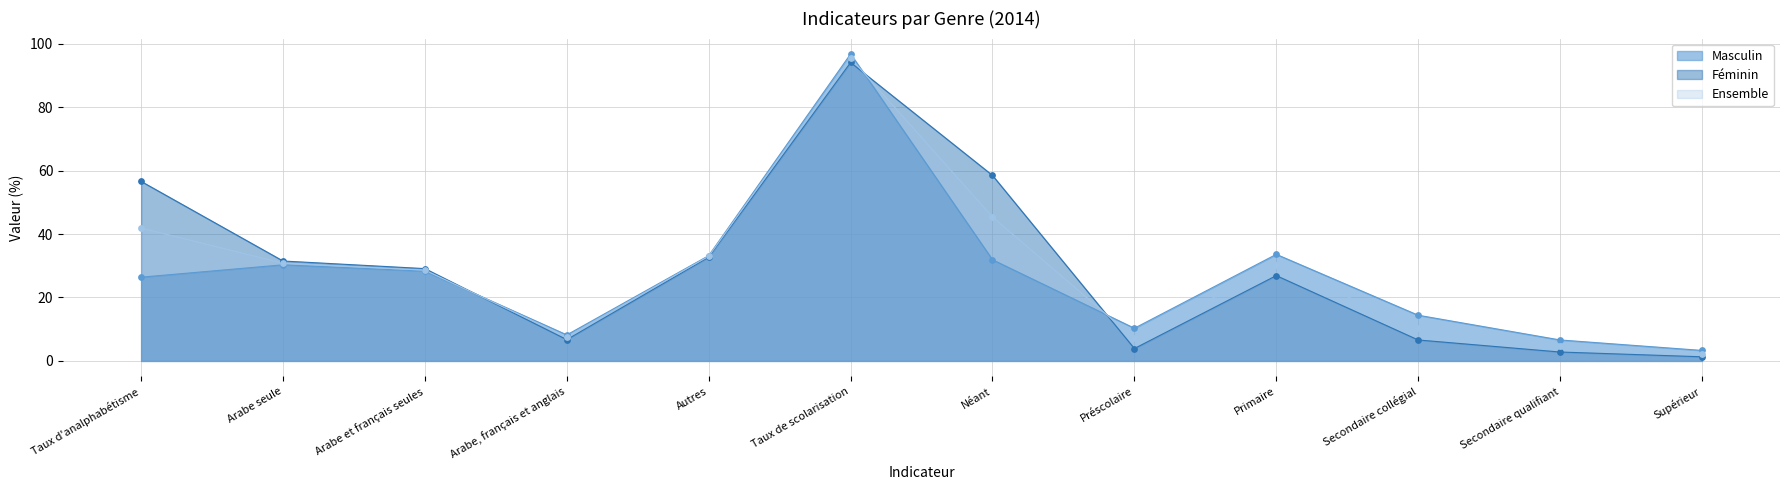

At which category is the sum across all series the highest?

Taux de scolarisation